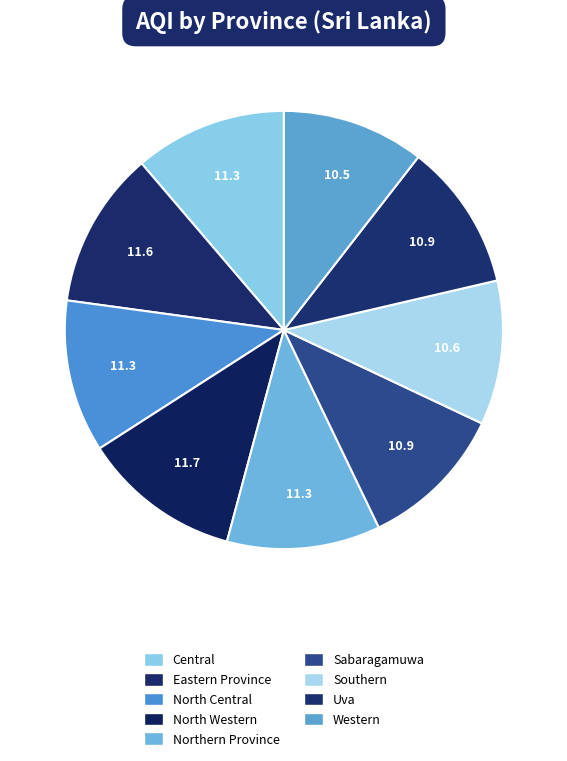

To the nearest percent, what is the average slice percentage?

11%